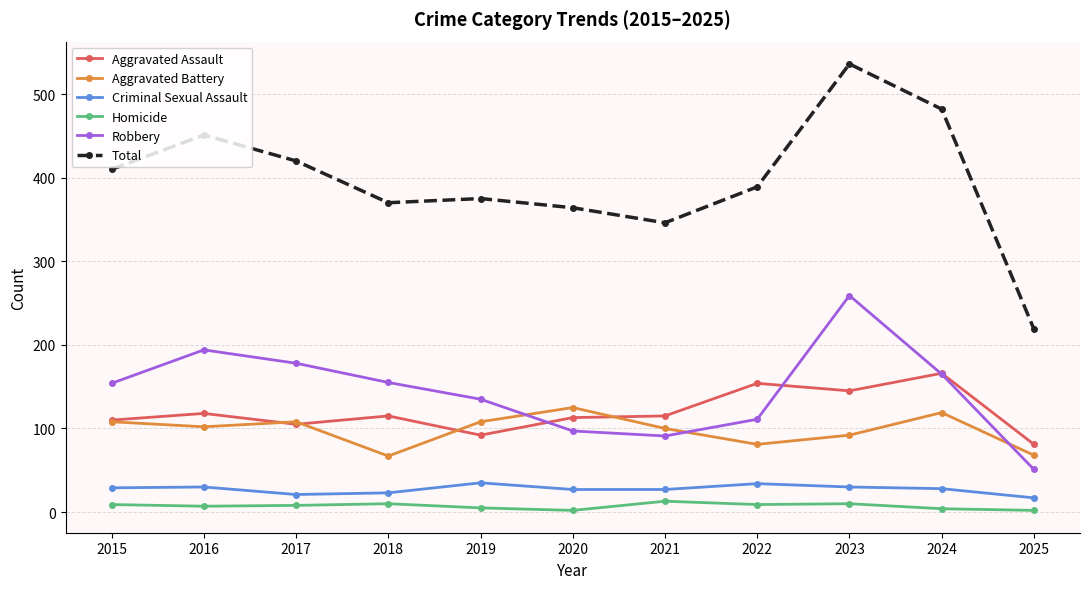

True or false: Aggravated Assault has a value of 38 at 2015.

False